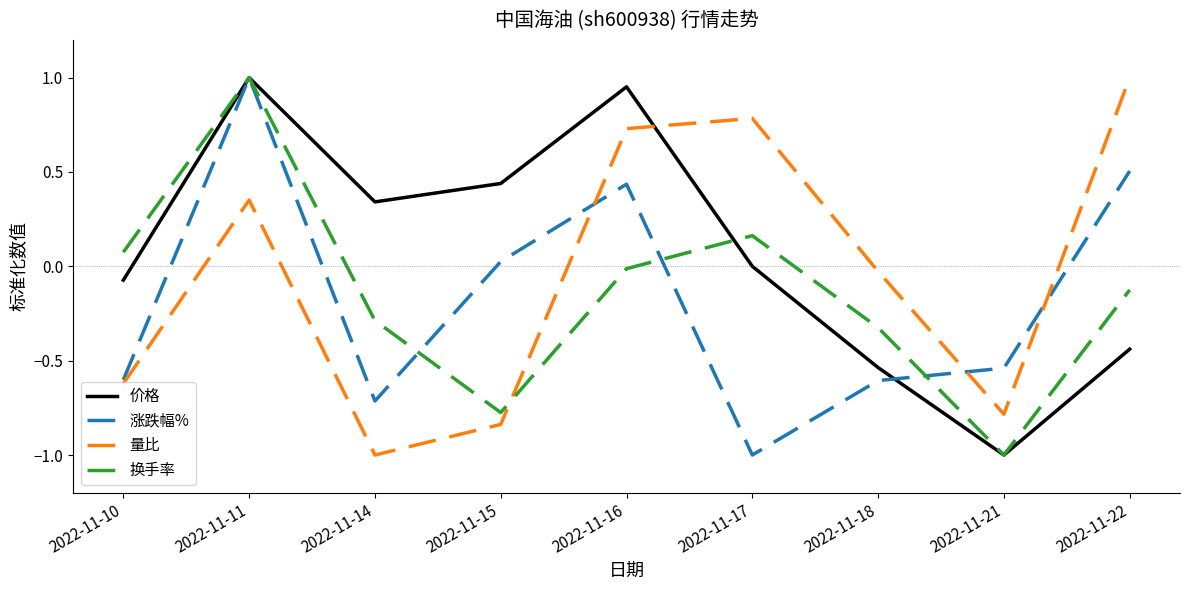

At how many categories does at least one series exceed 0?

7